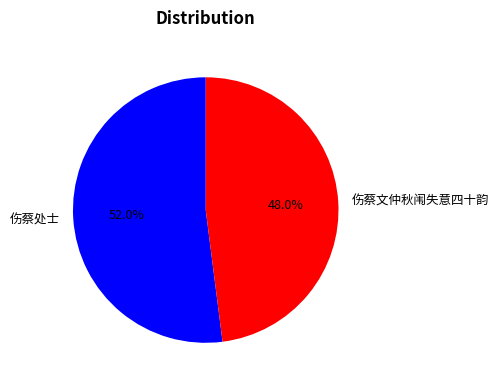

To the nearest percent, what is the combined percentage of 伤蔡处士 and 伤蔡文仲秋闱失意四十韵?

100%